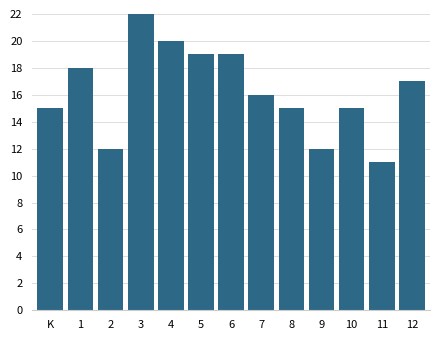

Reading right to left, transcribe all the data shown in this chart.

12=17	11=11	10=15	9=12	8=15	7=16	6=19	5=19	4=20	3=22	2=12	1=18	K=15